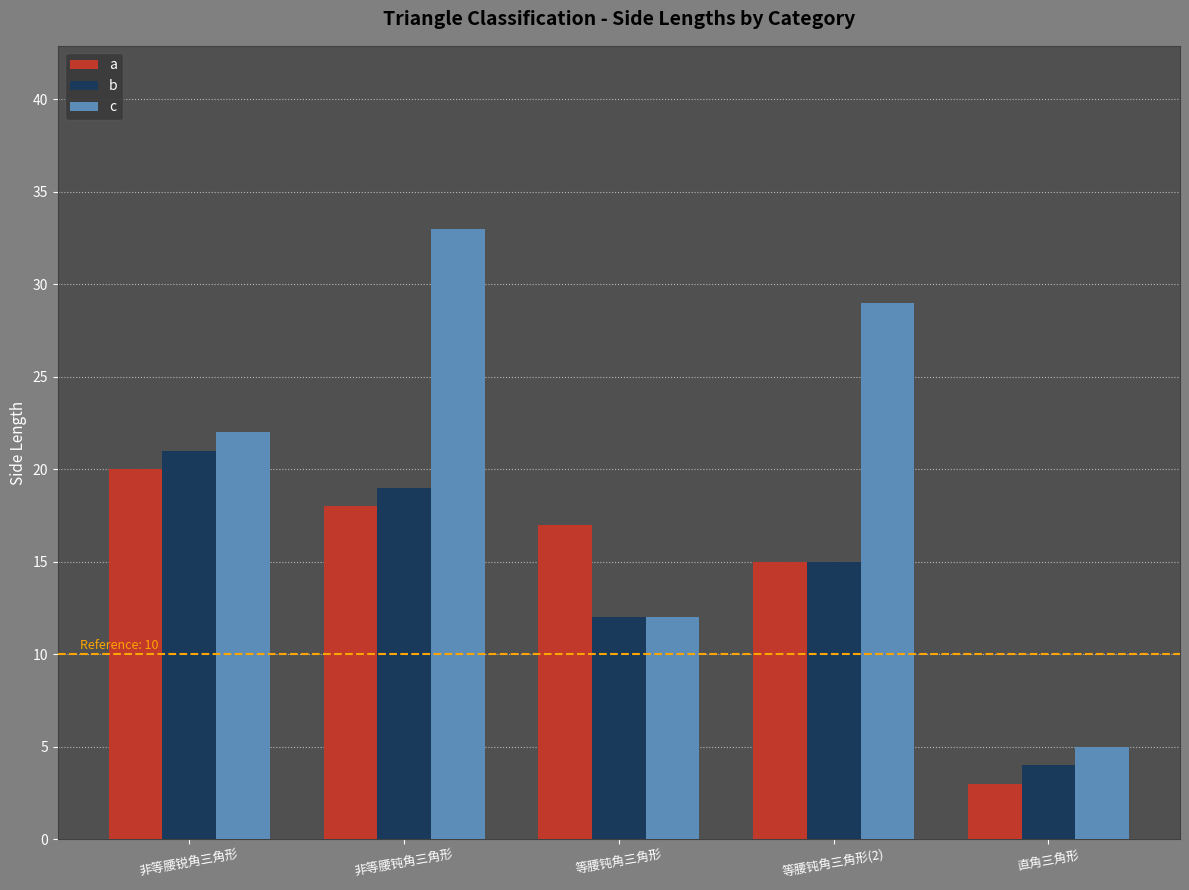

How many bars are there in each group?

3